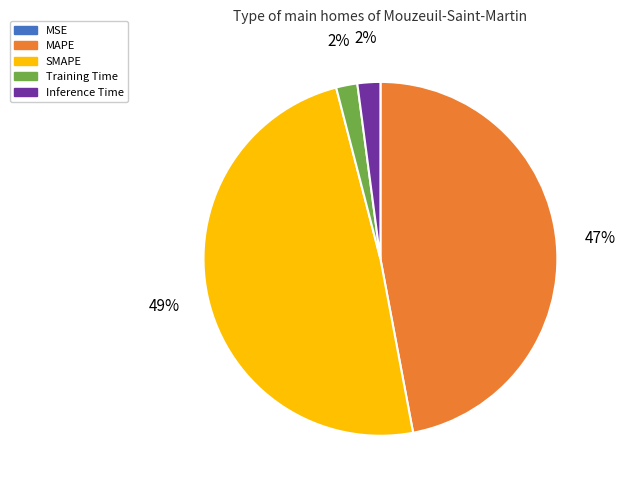

To the nearest percent, what is the average slice percentage?

20%